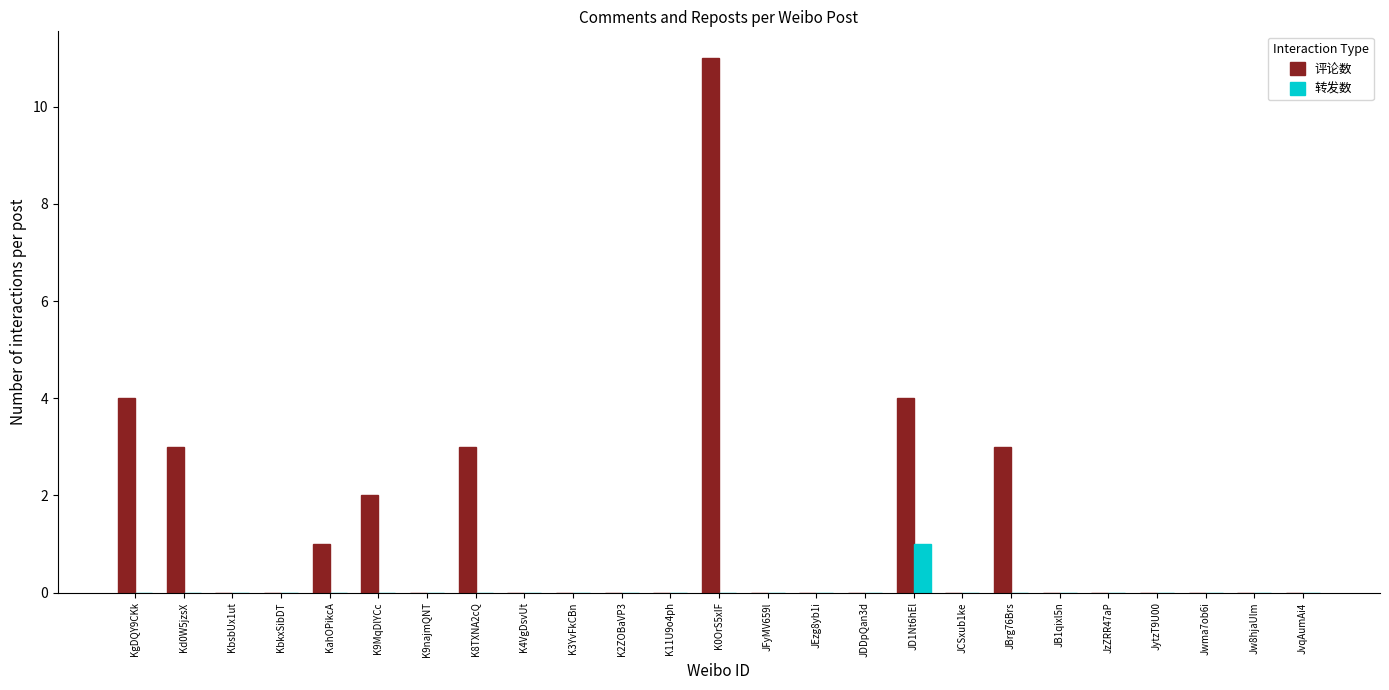

Reading left to right, transcribe all the data shown in this chart.

评论数: 4	3	0	0	1	2	0	3	0	0	0	0	11	0	0	0	4	0	3	0	0	0	0	0	0
转发数: 0	0	0	0	0	0	0	0	0	0	0	0	0	0	0	0	1	0	0	0	0	0	0	0	0